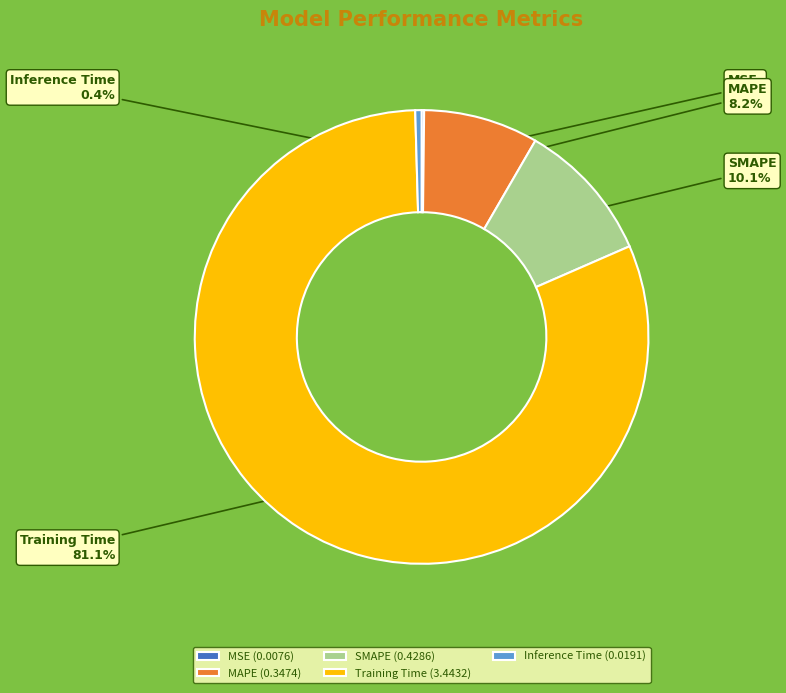

Does MAPE (0.3474) represent more than half of the total?

No